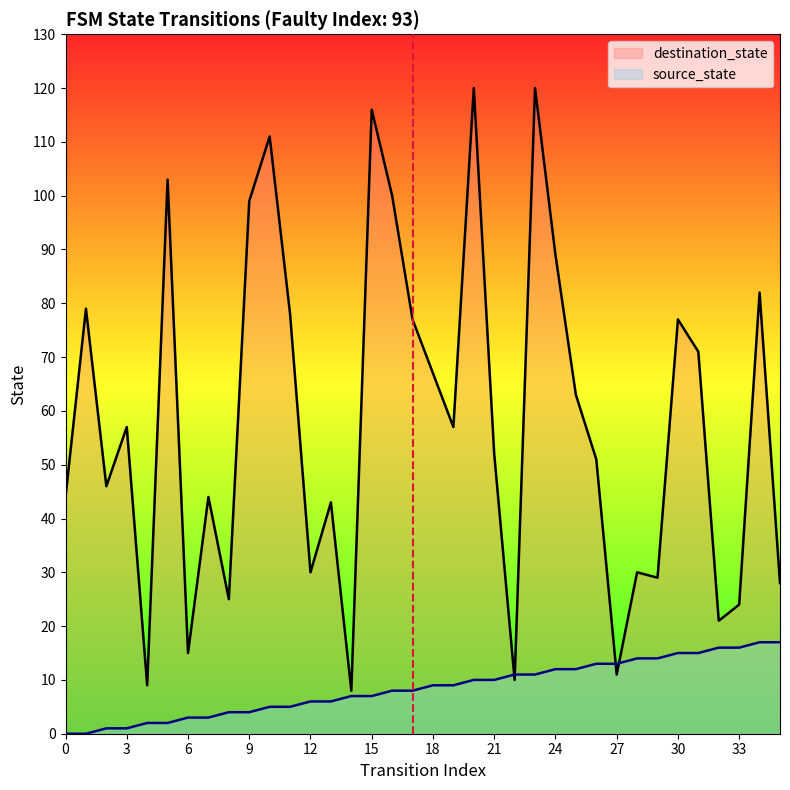

What are all the series names shown in the legend?

destination_state, source_state